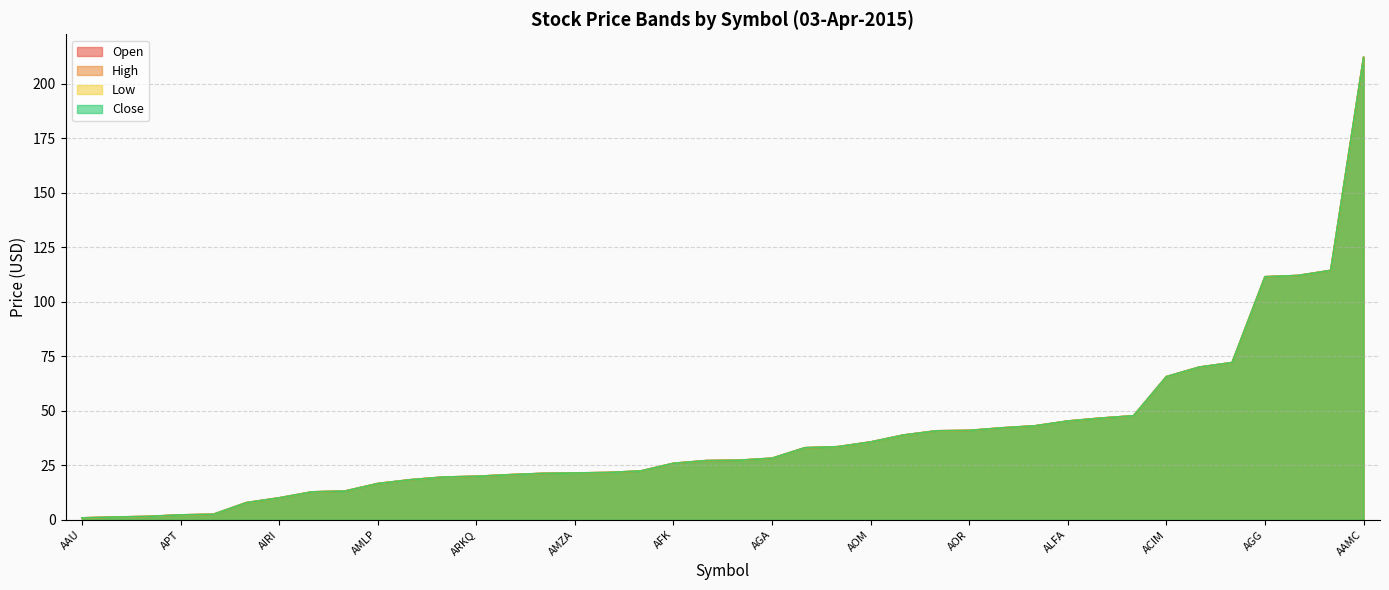

The Open series shows 12.8 at AGF. True or false?

True